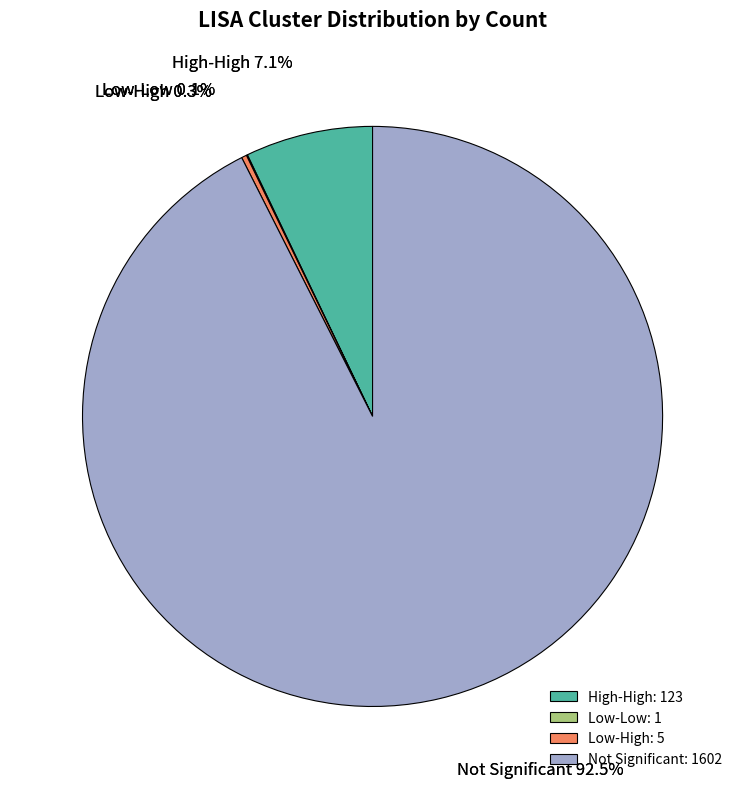

The Low-Low slice represents 9% of the pie. True or false?

False